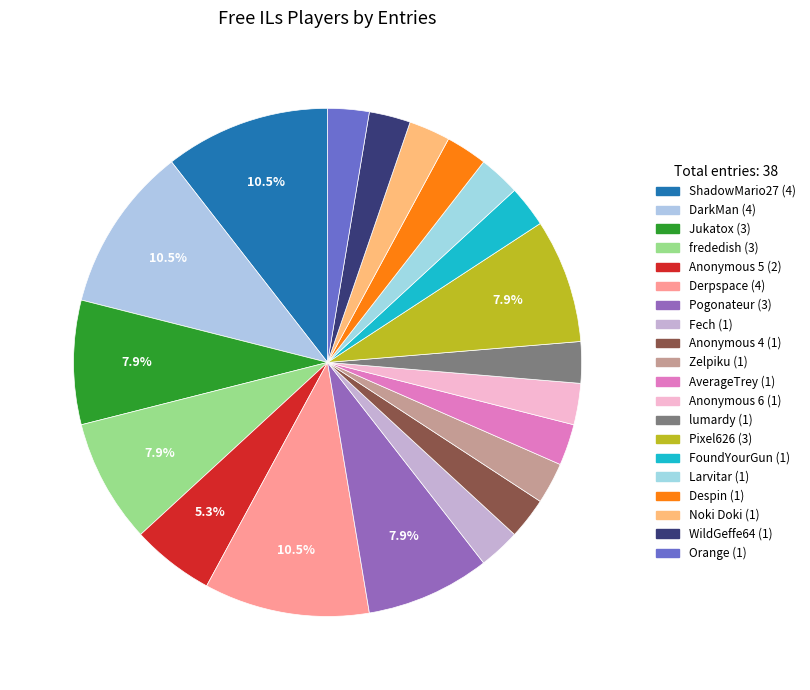

Which slice is the largest?

ShadowMario27